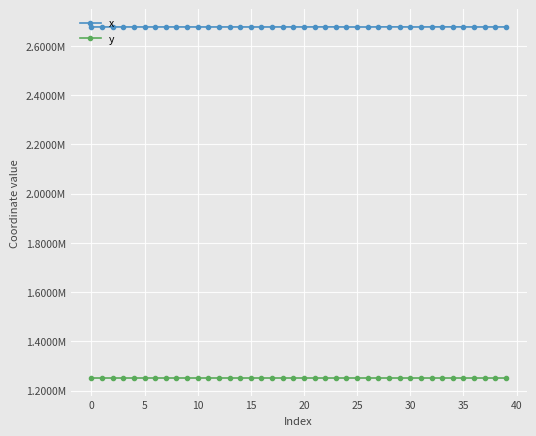

At how many categories does at least one series exceed 1321476?

40